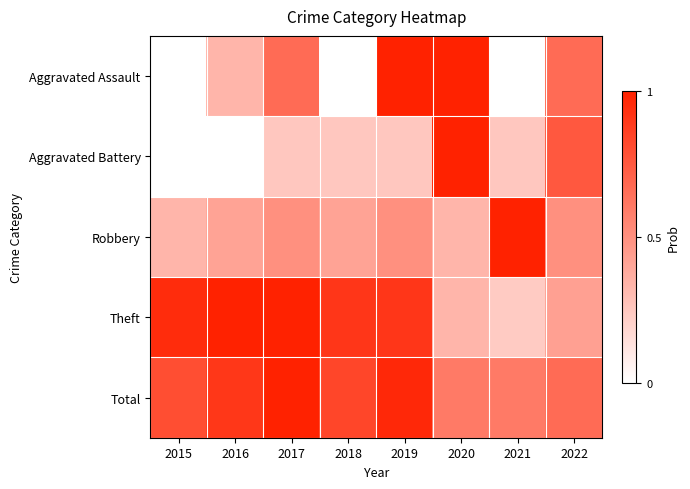

At which category does the chart reach its minimum across all series?

2015